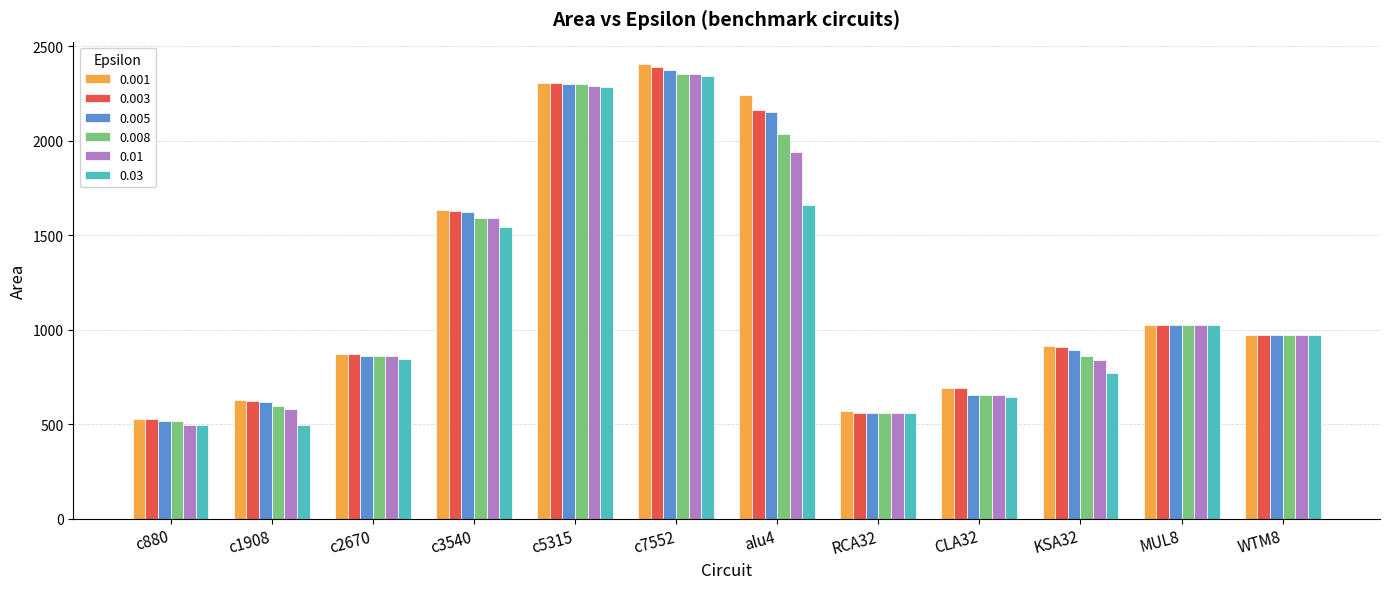

How many groups of bars are there?

12